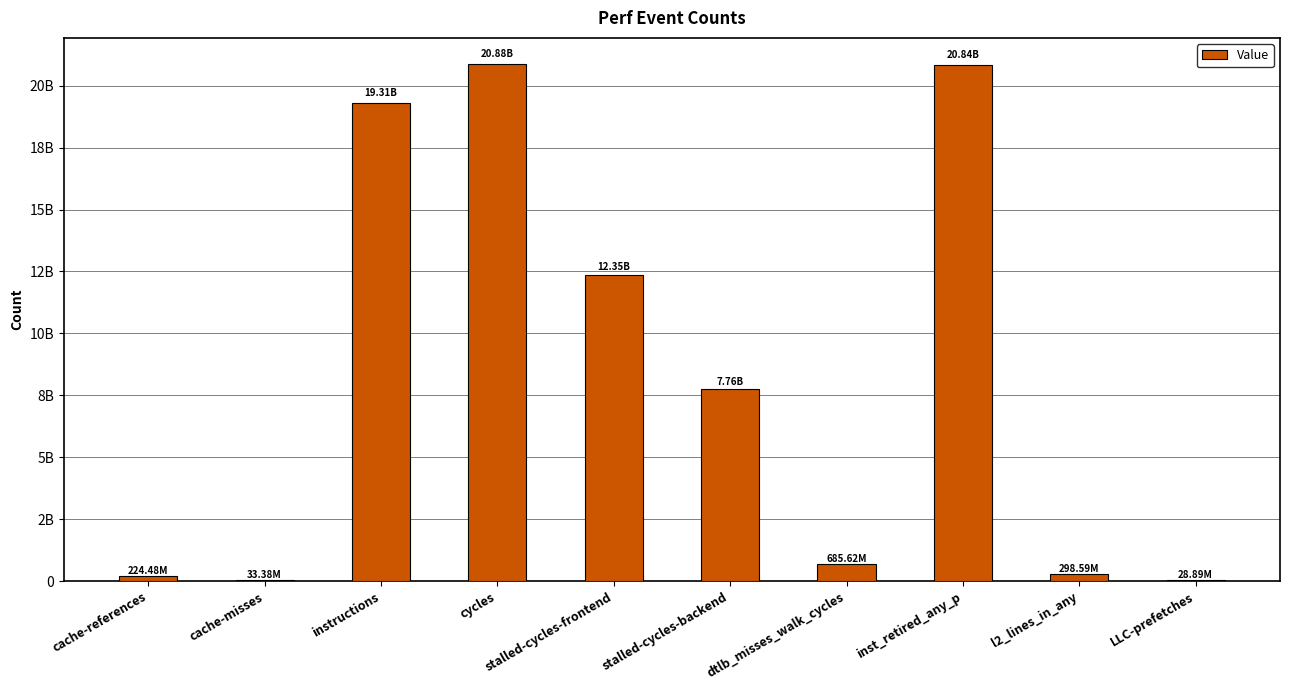

List the labels in order of value, smallest first.

LLC-prefetches, cache-misses, cache-references, l2_lines_in_any, dtlb_misses_walk_cycles, stalled-cycles-backend, stalled-cycles-frontend, instructions, inst_retired_any_p, cycles